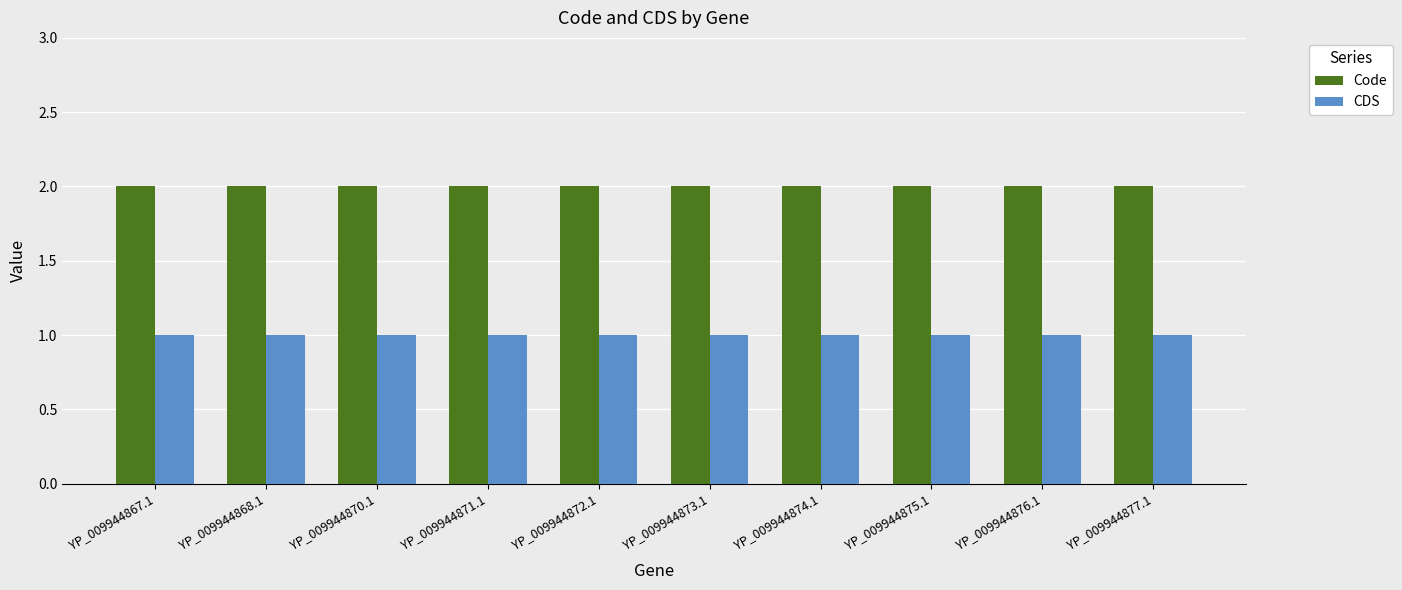

What is the maximum value for CDS?

1